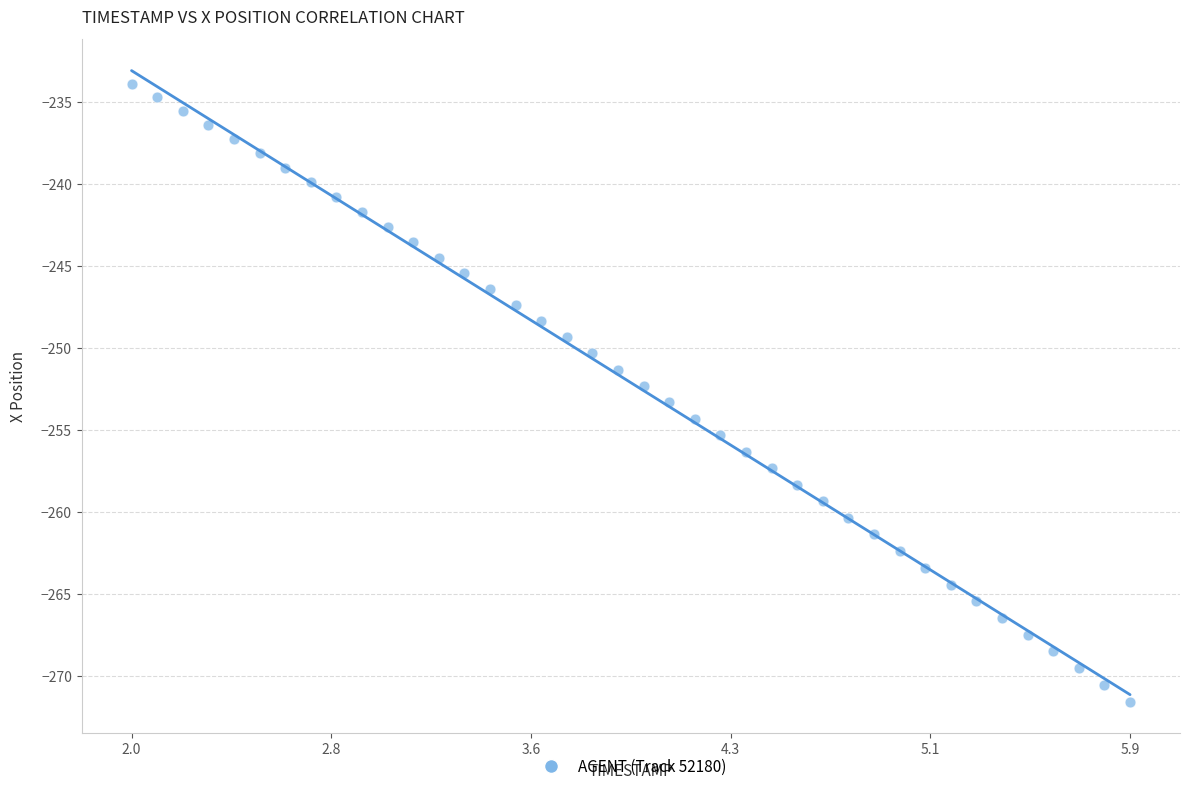

What is the range of X values (max minus min)?

3.9